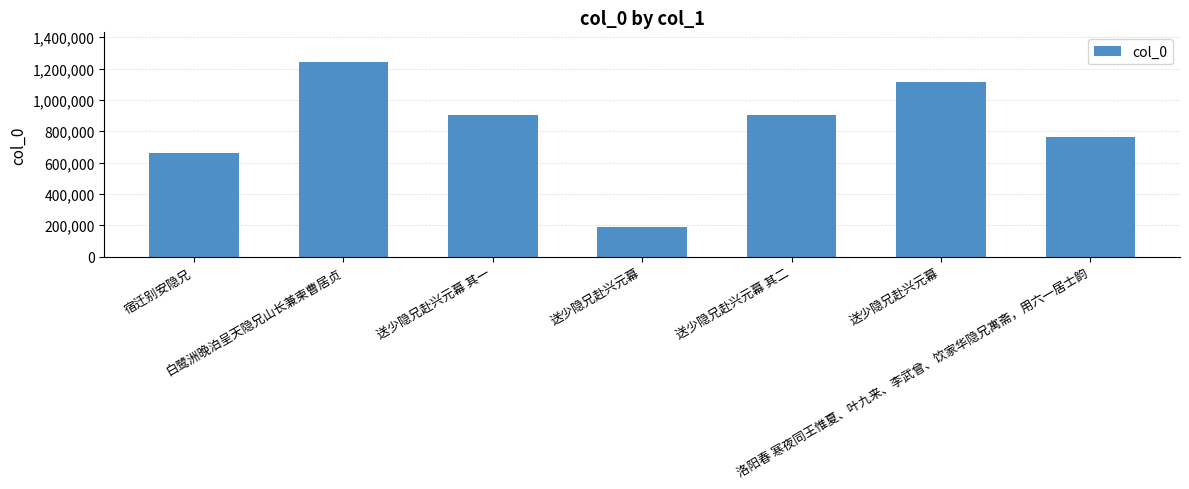

How many values are between 658565 and 1113134?

5